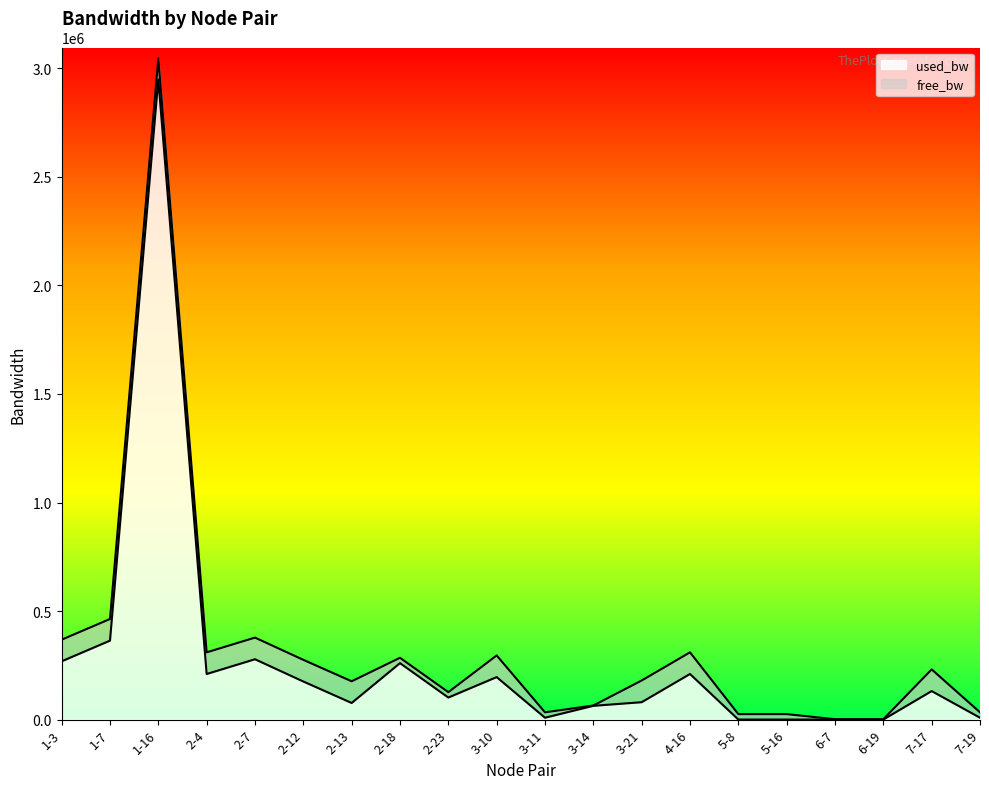

What is the greatest value displayed?

2948556.0